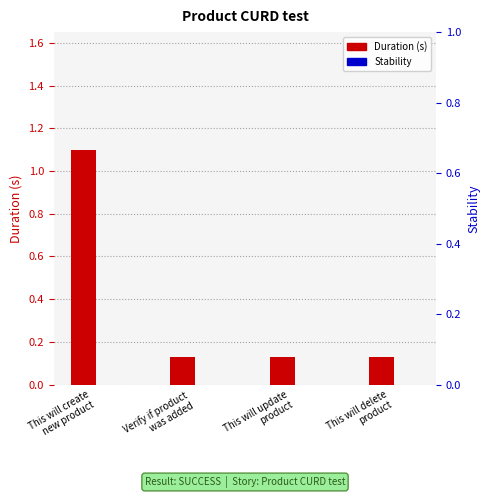

What is the approximate value of Duration (s) at Verify if product
was added?

0.1